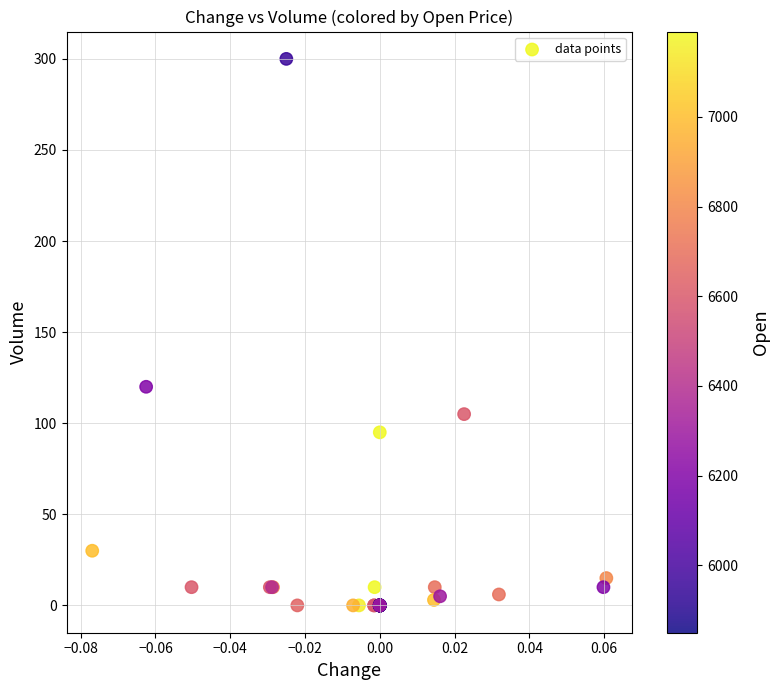

What Y value in the scatter plot is closest to 150?

120